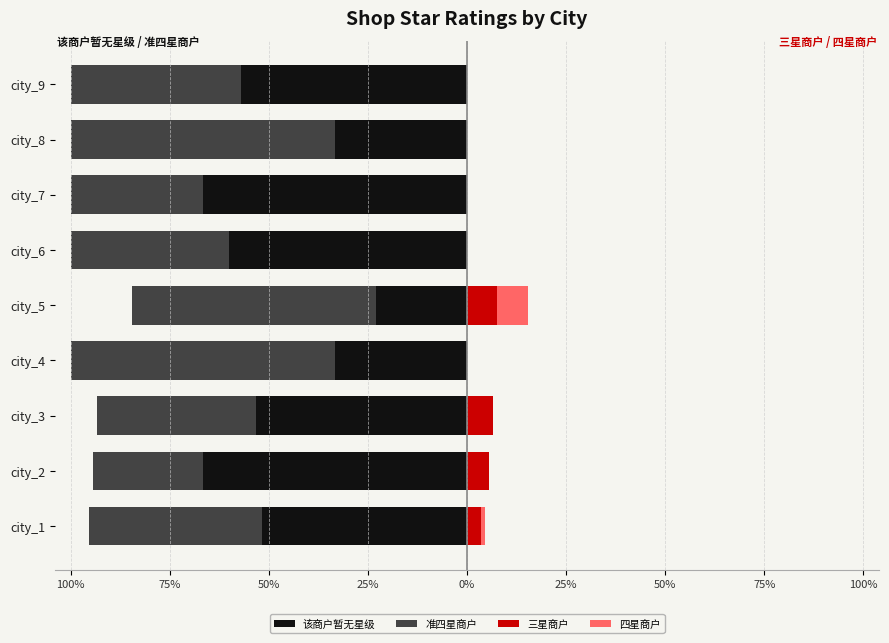

What are all the series names shown in the legend?

该商户暂无星级, 准四星商户, 三星商户, 四星商户